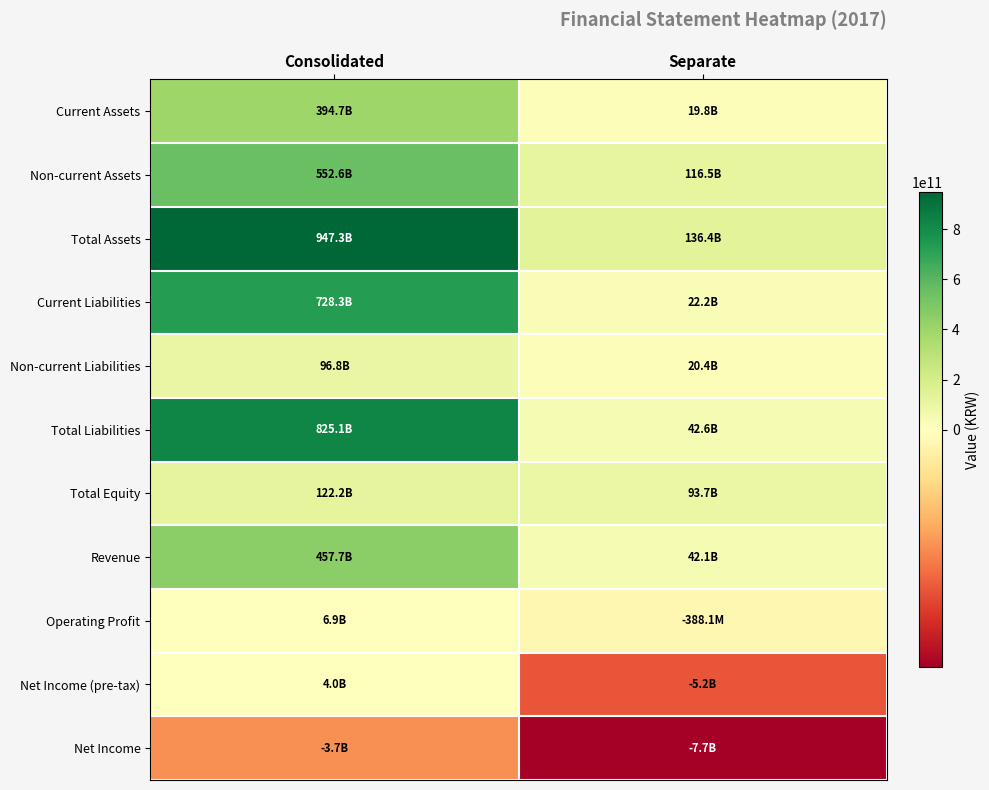

What is the maximum value shown in the chart?

947287987754